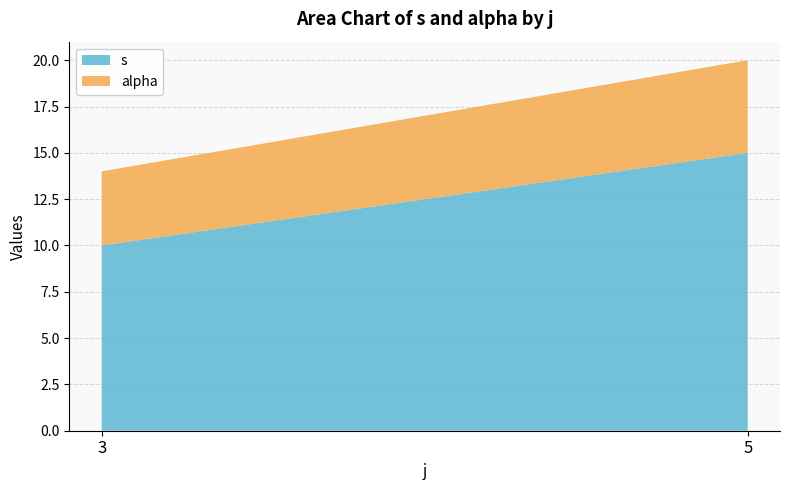

Reading left to right, transcribe the values for s.

10	15